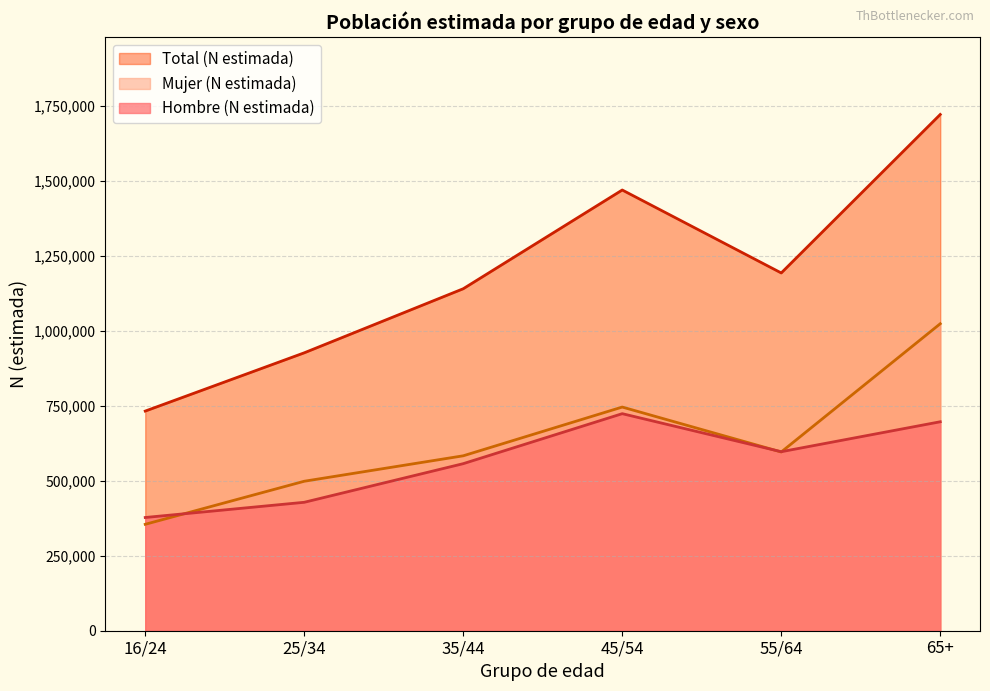

What is the difference between the second highest and second lowest values in the Mujer (N estimada) series?

247491